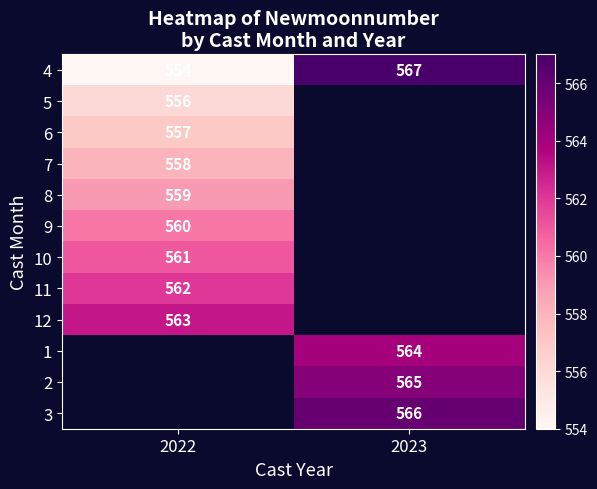

How many data points does each series have?

2